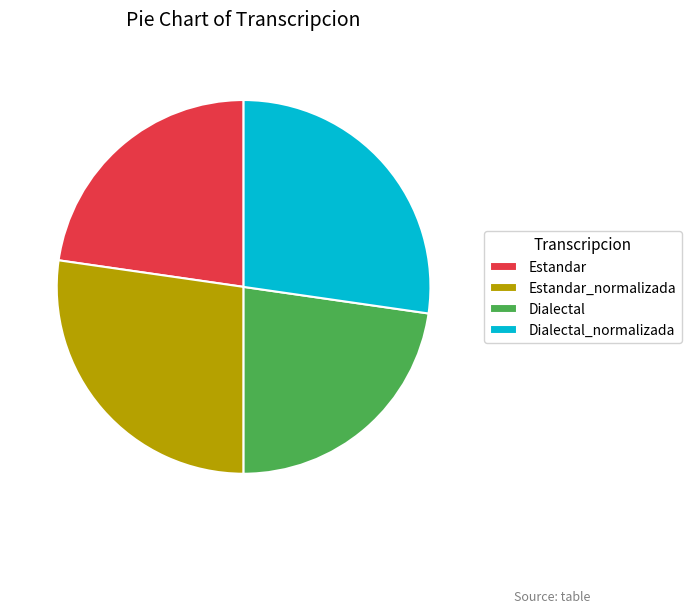

Is the sum of Dialectal_normalizada and Estandar_normalizada greater than half?

Yes